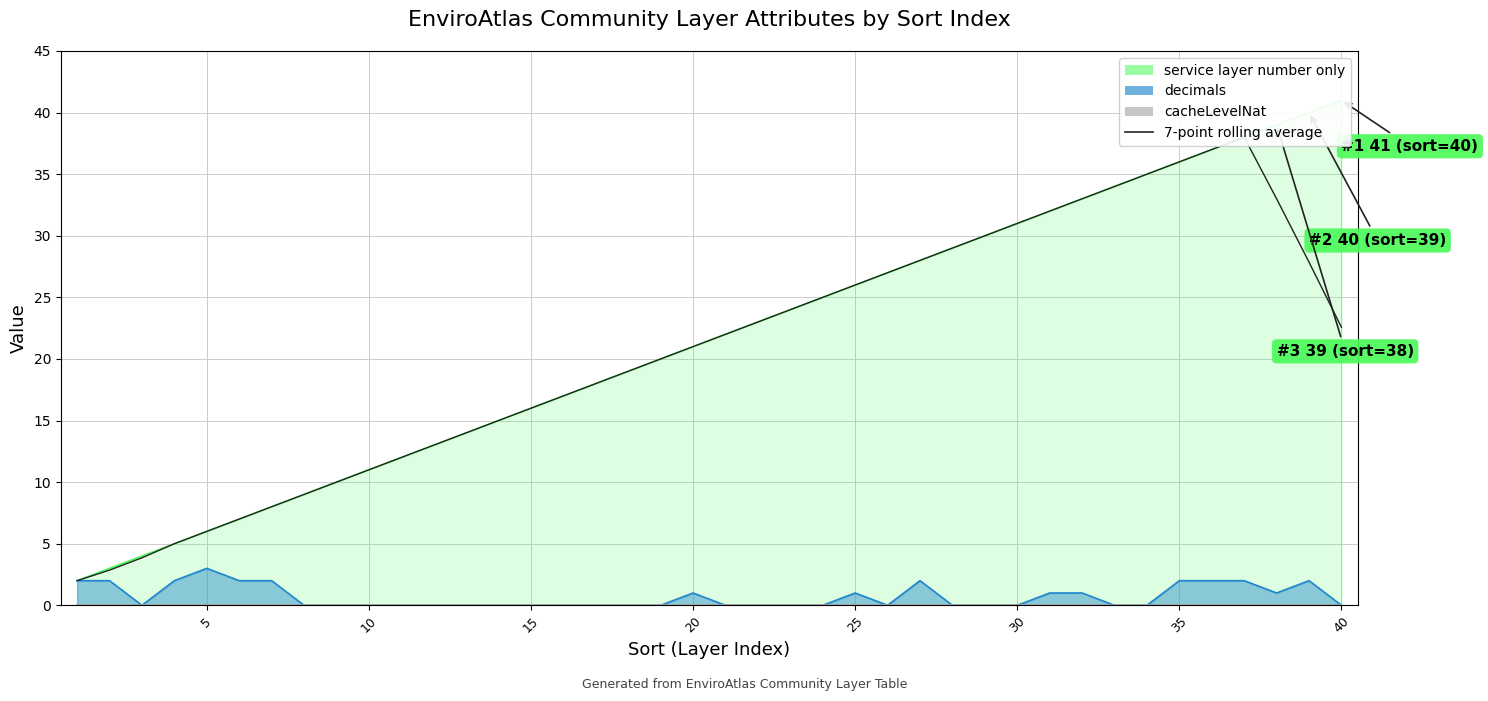

How many lines are shown in the chart?

1